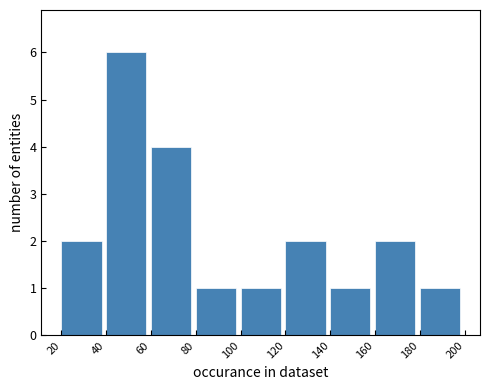

Which range on the x-axis has the tallest bar?

40 to 60